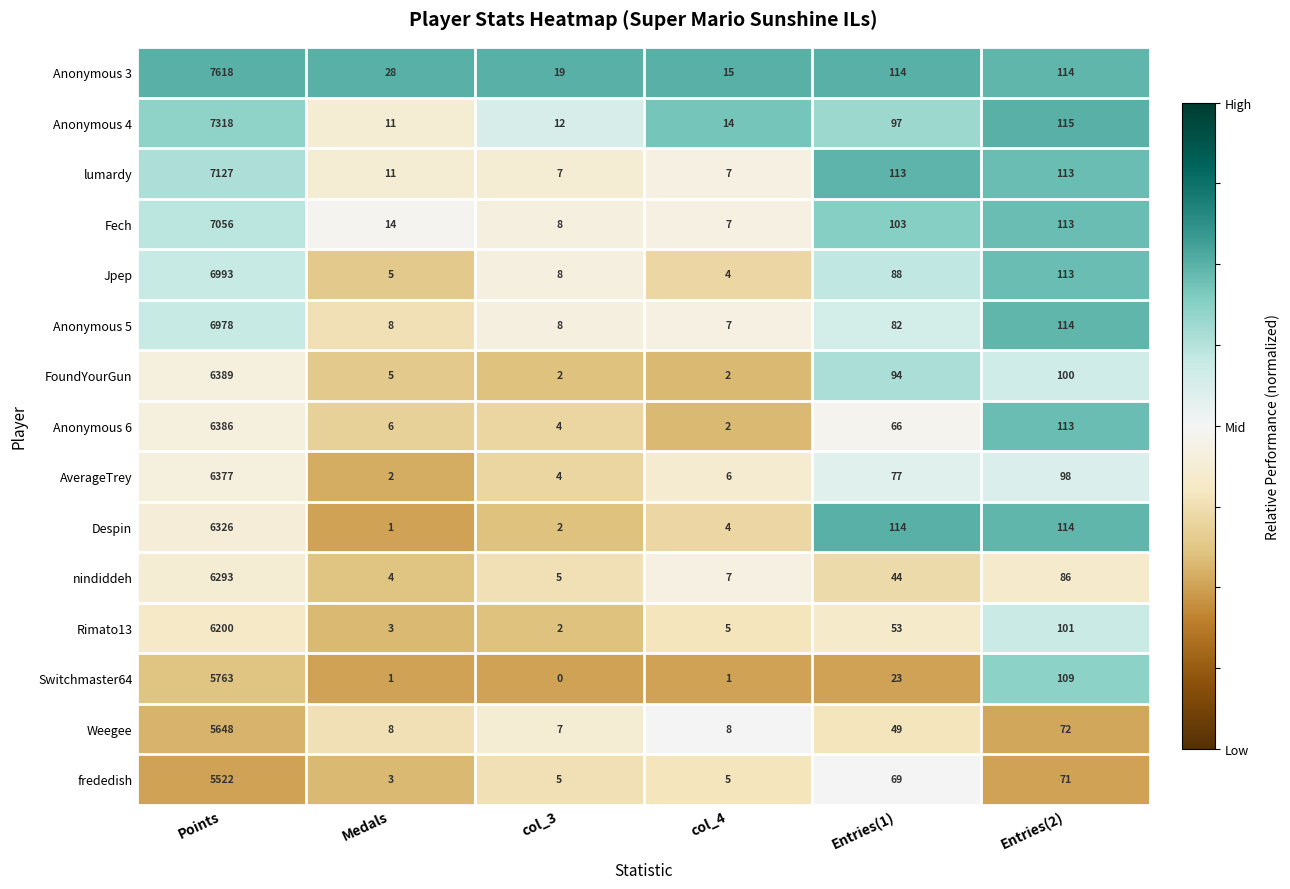

At how many categories does at least one series exceed 0?

6